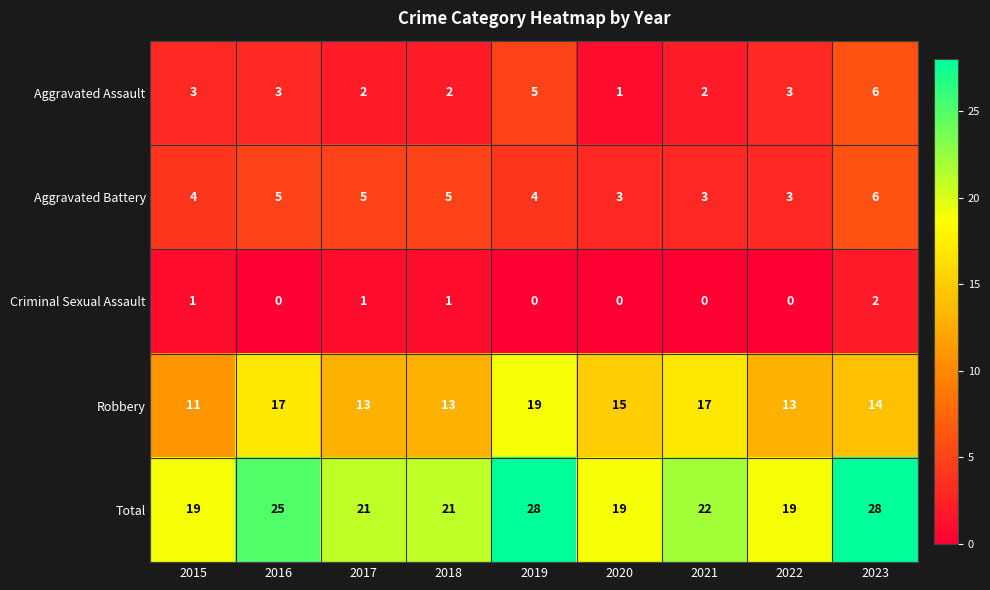

What value does the Robbery series have at 2015?

11